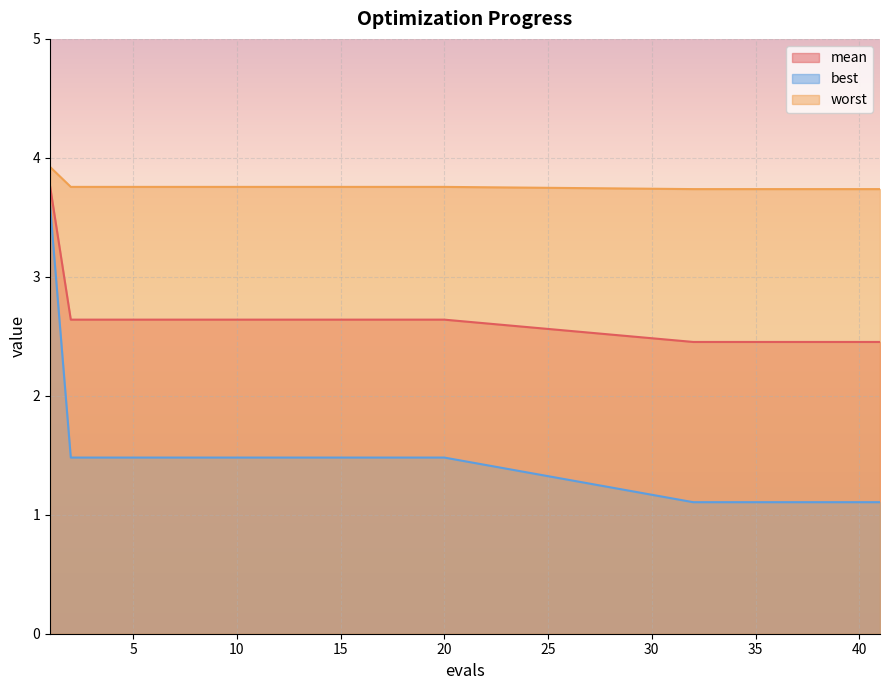

True or false: worst and mean cross at least once.

False